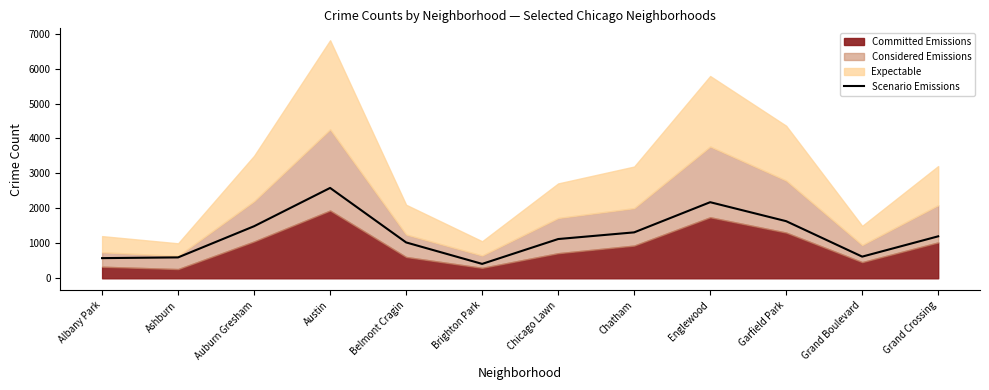

Rank the categories by value from highest to lowest.

Austin, Englewood, Garfield Park, Auburn Gresham, Chatham, Grand Crossing, Chicago Lawn, Belmont Cragin, Grand Boulevard, Ashburn, Albany Park, Brighton Park